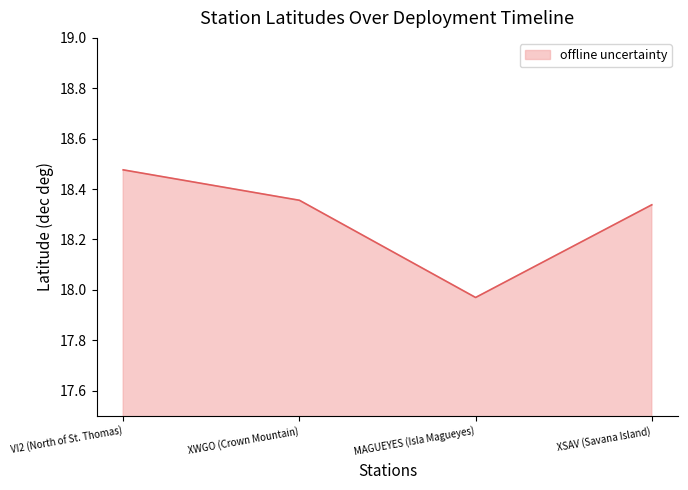

Approximately how many times larger is the value at MAGUEYES (Isla Magueyes) compared to VI2 (North of St. Thomas)?

1.0